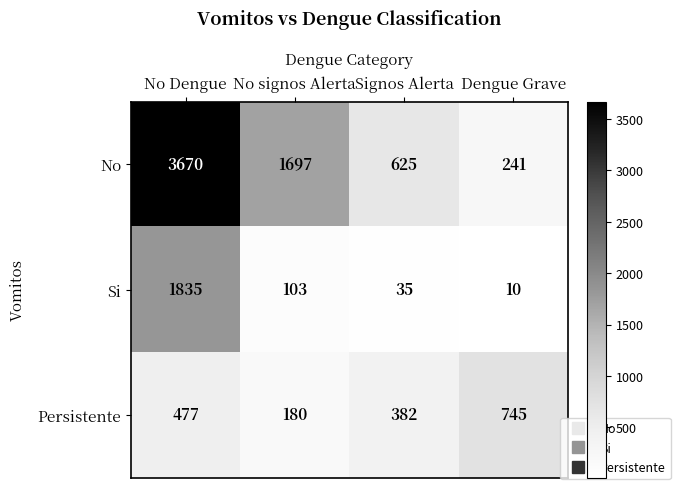

Which series changed the most between Signos Alerta and Dengue Grave?

No